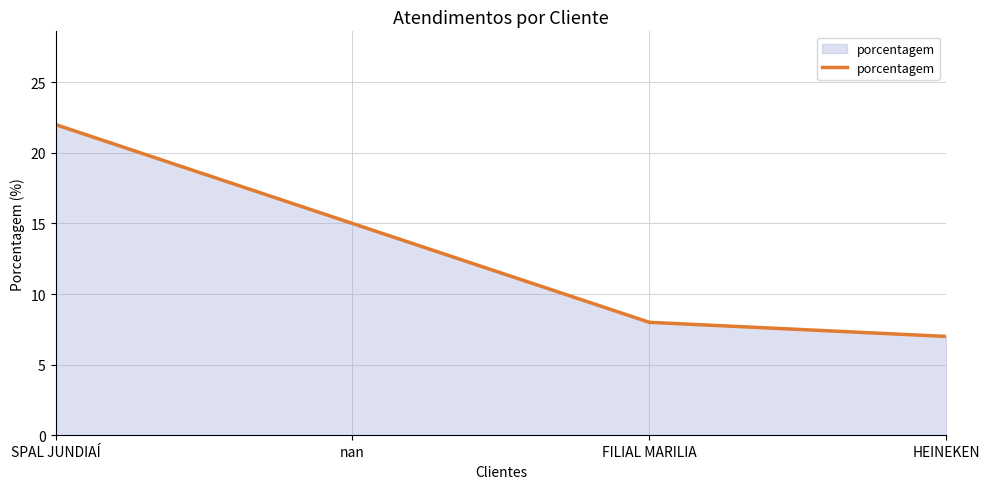

What is the difference between the second highest and second lowest values?

7